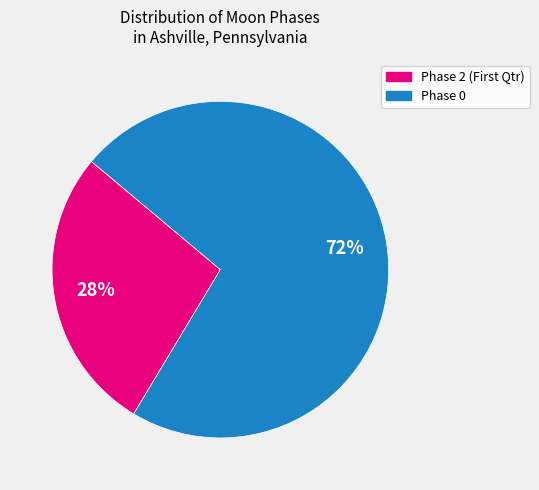

Which slice represents more than half of the pie?

Phase 0